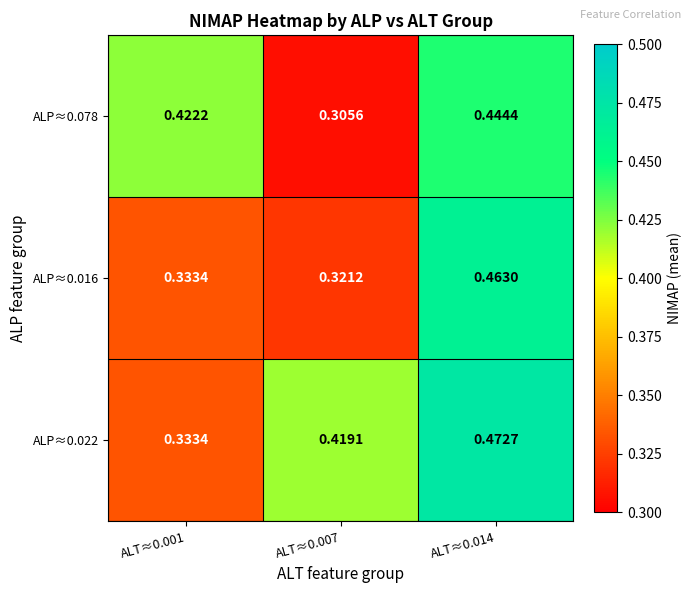

At which category is the sum across all series the highest?

ALT≈0.014